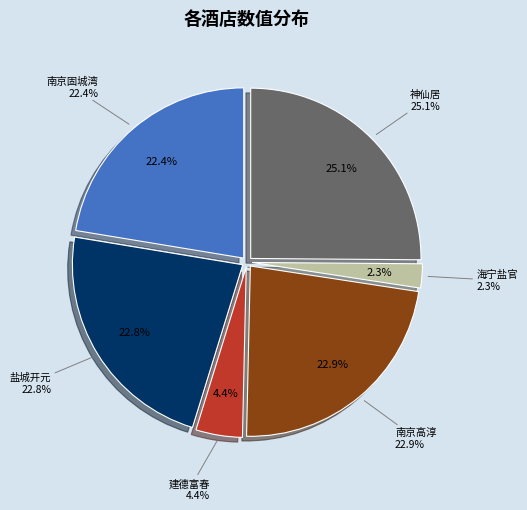

How many slices are in this pie chart?

6